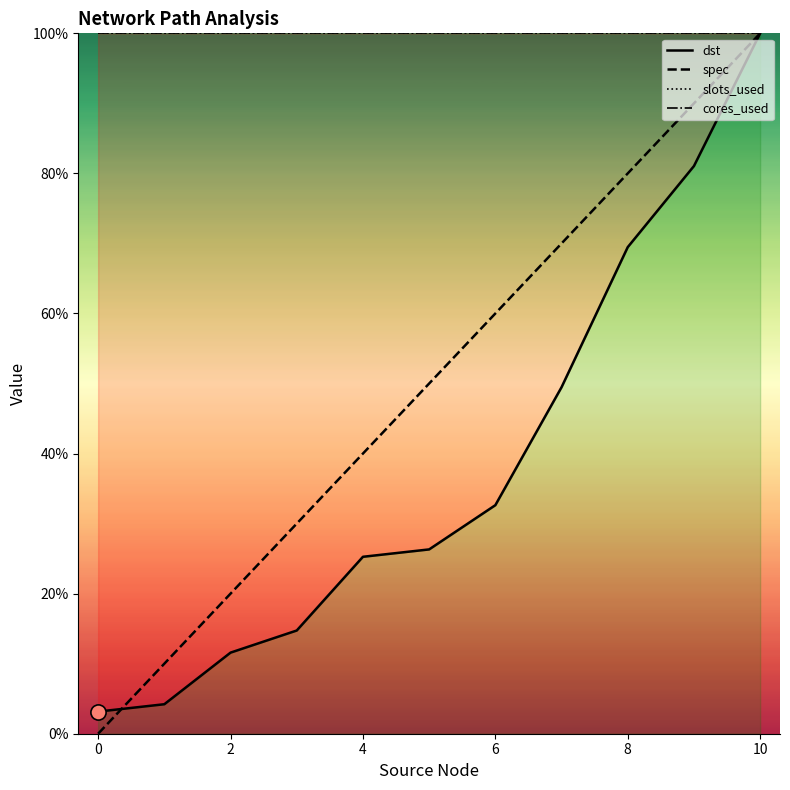

What are all the series names shown in the legend?

dst, spec, slots_used, cores_used